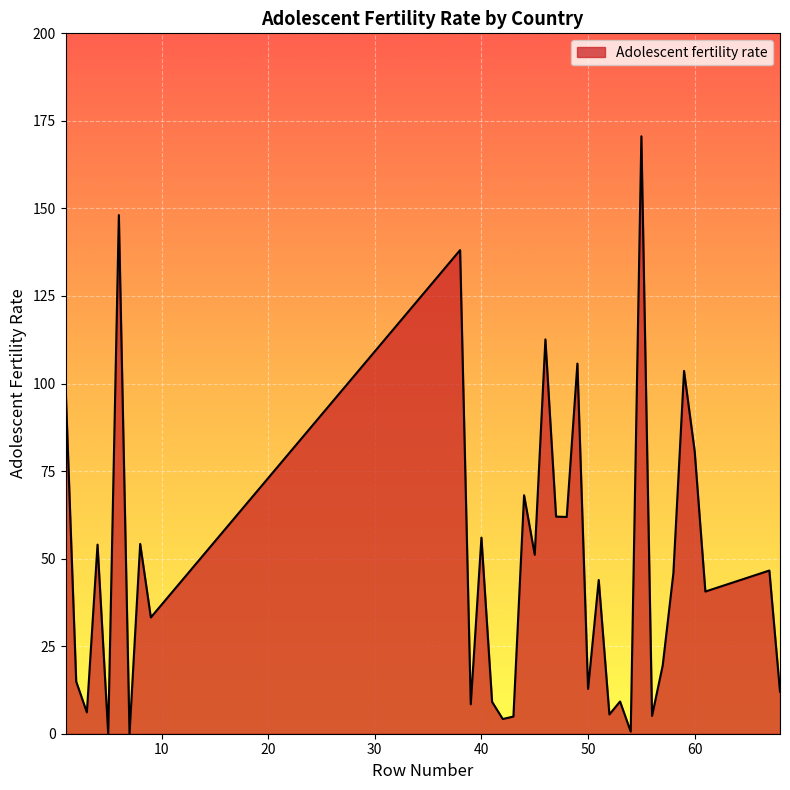

What is the average value?

47.7